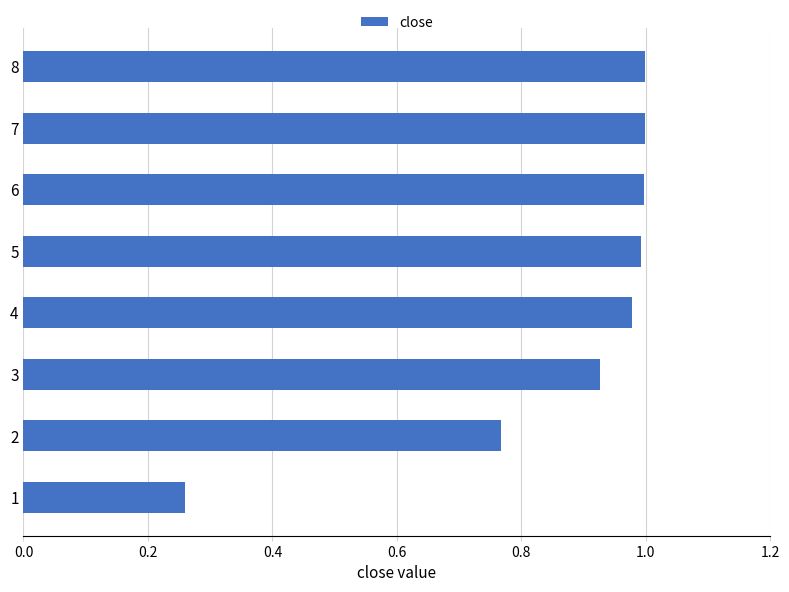

The chart shows a value of 1.0 at 5. True or false?

True